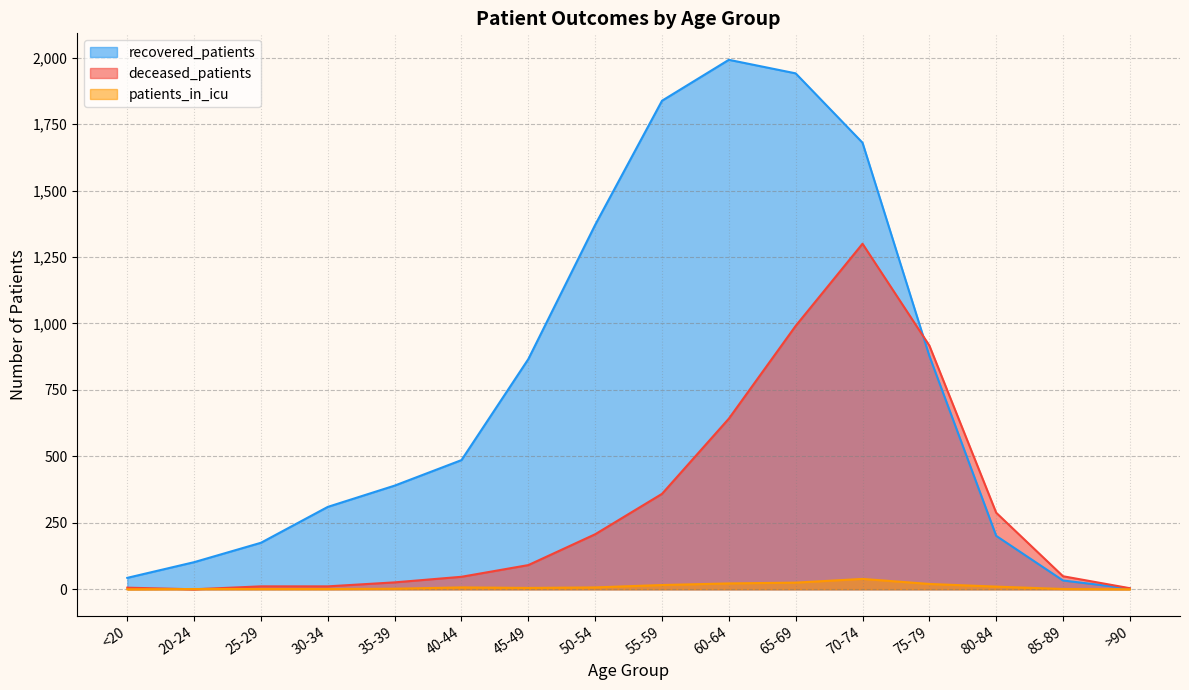

What is the difference between the maximum and second lowest values in the deceased_patients series?

1296